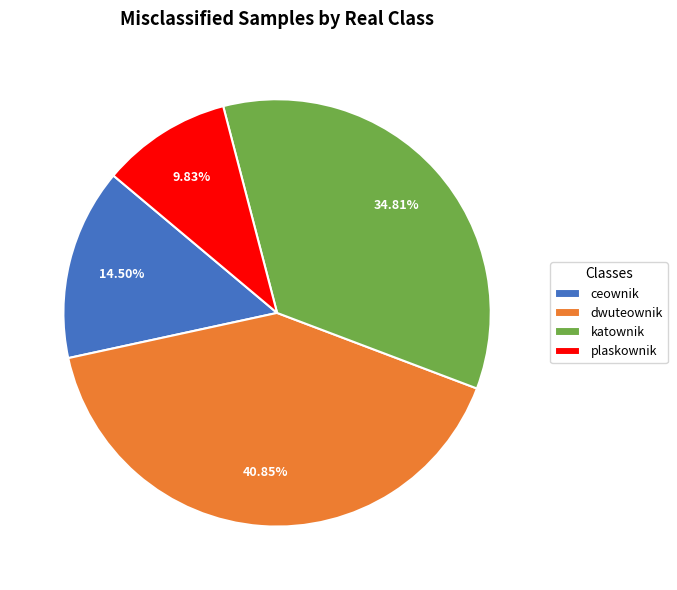

The plaskownik slice represents 1% of the pie. True or false?

False